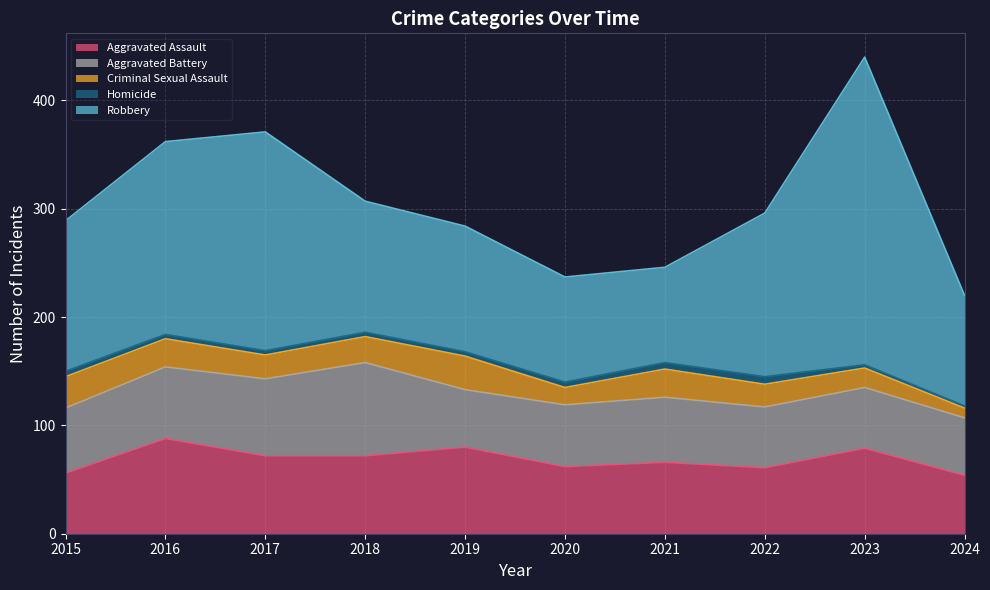

Reading right to left, what are all the values shown in this chart?

Aggravated Assault: 2024=54	2023=79	2022=61	2021=66	2020=62	2019=80	2018=72	2017=72	2016=88	2015=56
Aggravated Battery: 2024=53	2023=56	2022=56	2021=60	2020=57	2019=53	2018=86	2017=71	2016=66	2015=60
Criminal Sexual Assault: 2024=9	2023=18	2022=21	2021=26	2020=16	2019=31	2018=24	2017=22	2016=26	2015=29
Homicide: 2024=2	2023=3	2022=7	2021=6	2020=5	2019=4	2018=4	2017=4	2016=4	2015=5
Robbery: 2024=102	2023=284	2022=151	2021=88	2020=97	2019=116	2018=121	2017=202	2016=178	2015=139